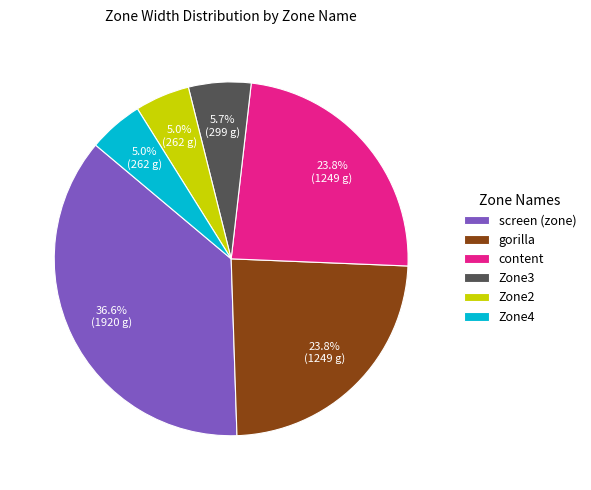

Approximately how many times larger is the value at screen (zone) compared to Zone4?

7.3